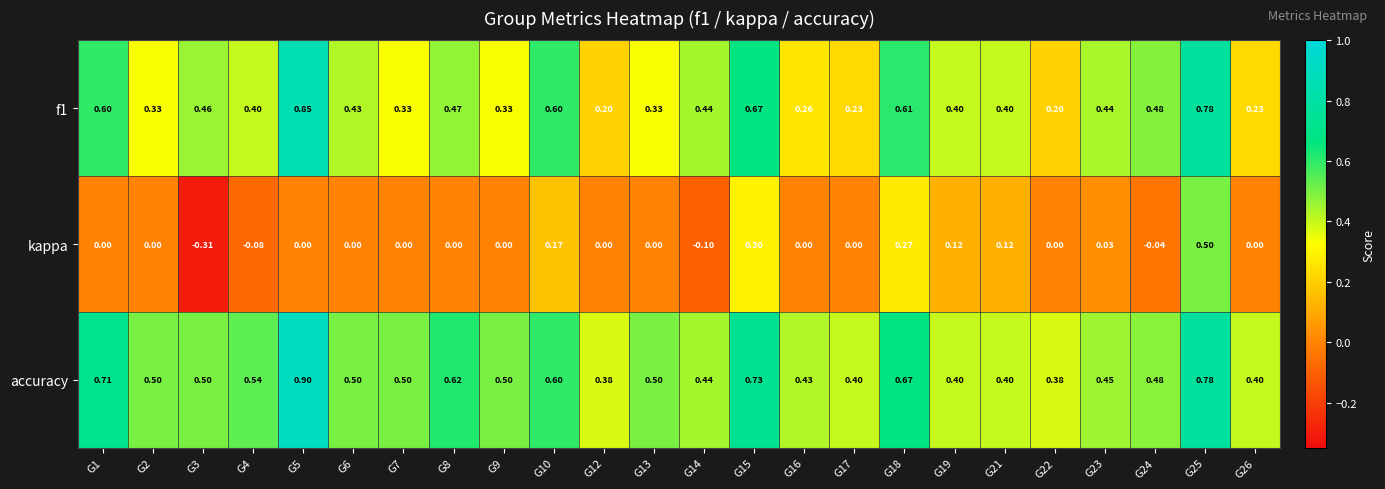

Is the value of accuracy at G3 greater than the value of kappa at G14?

Yes